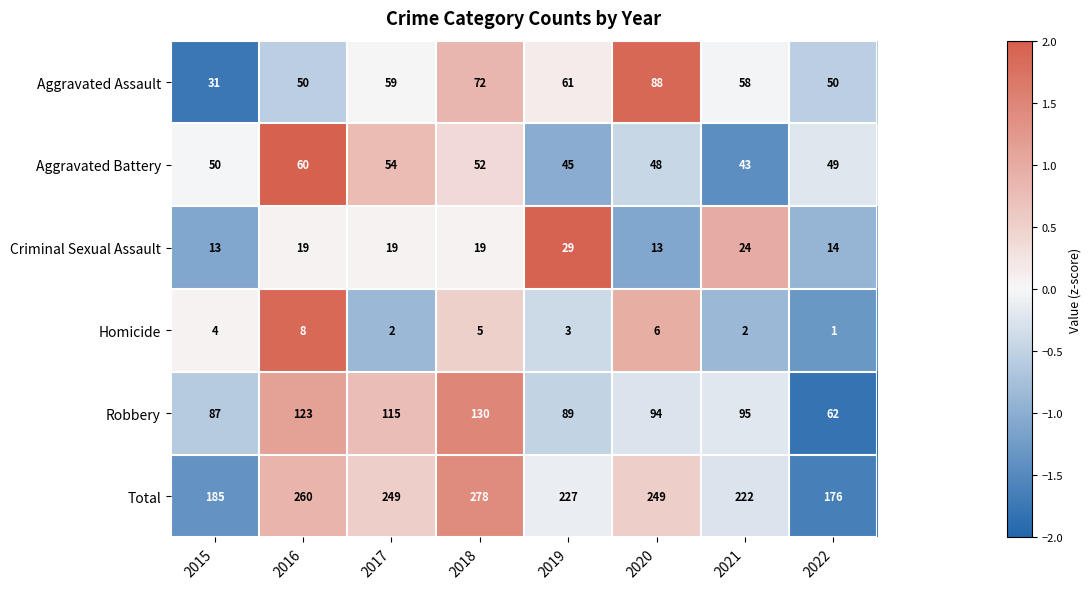

True or false: Robbery has a value of 25 at 2022.

False